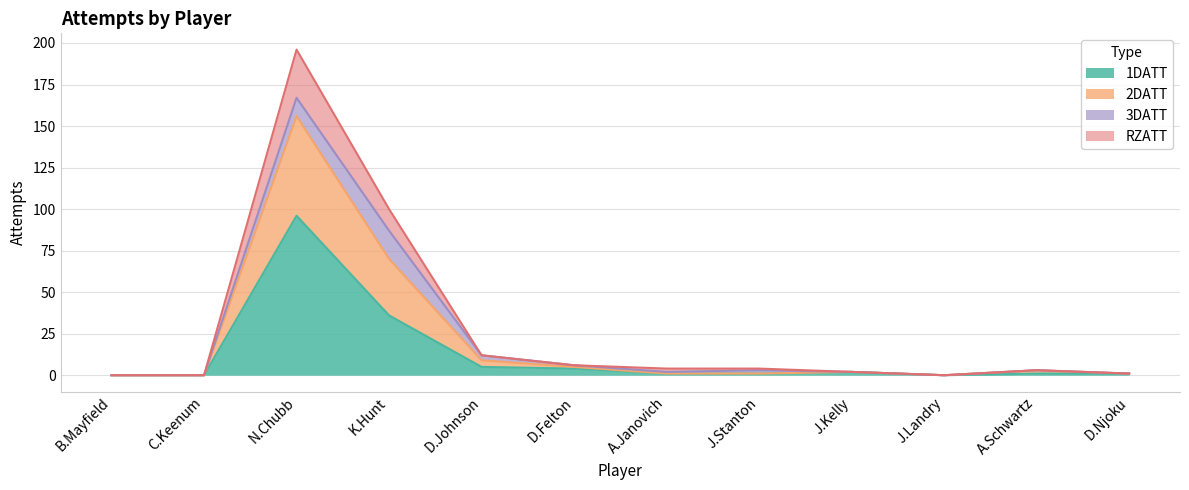

Where is RZATT nearest to the value 78?

K.Hunt